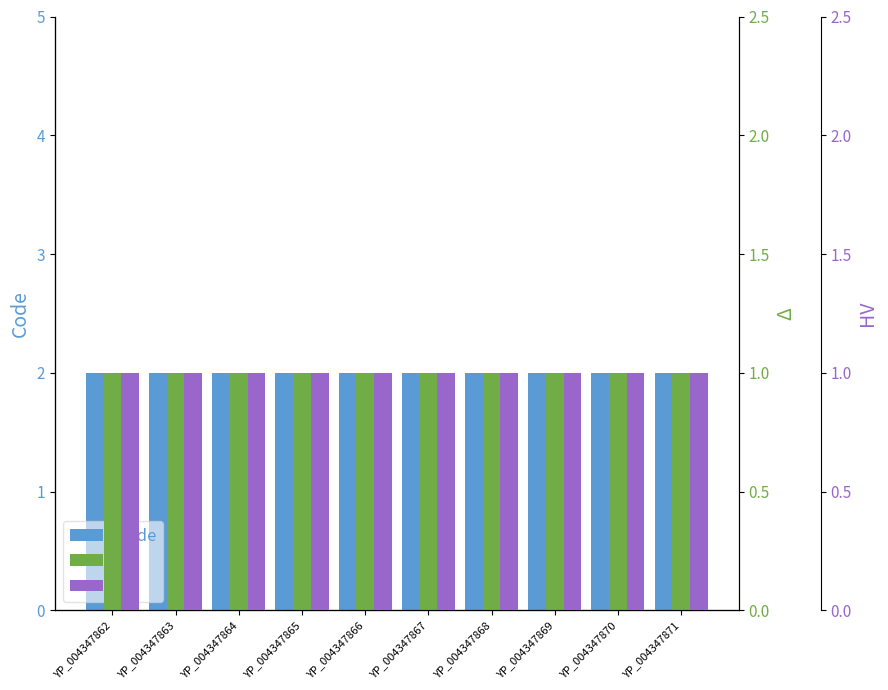

What is the value of the Code bar at the 7th from the left?

2